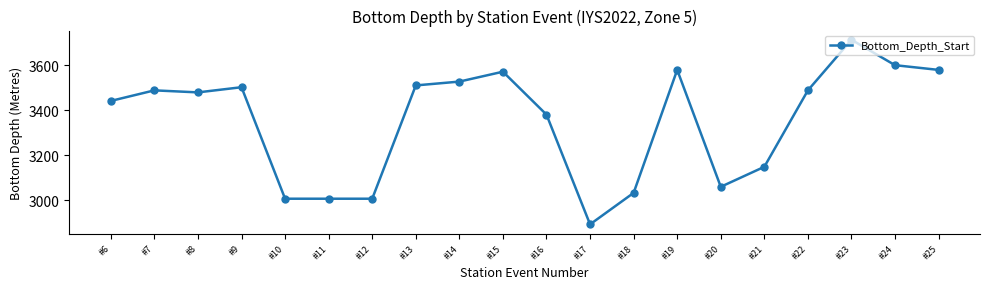

True or false: there are more than 0 points higher than both neighbors.

True